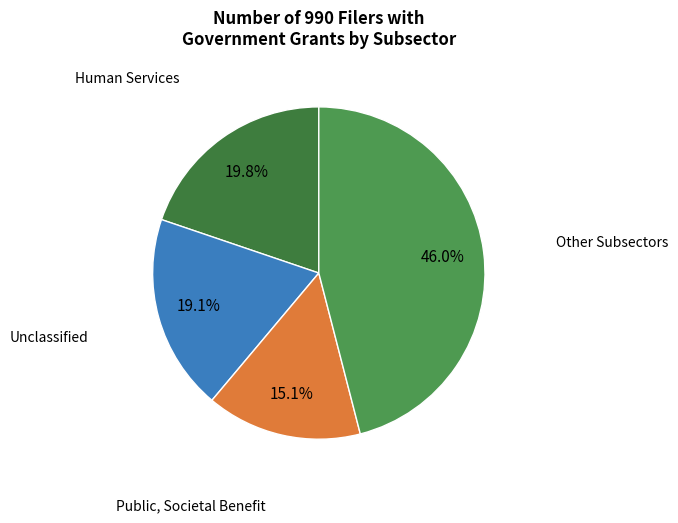

Count the number of slices in the pie.

4